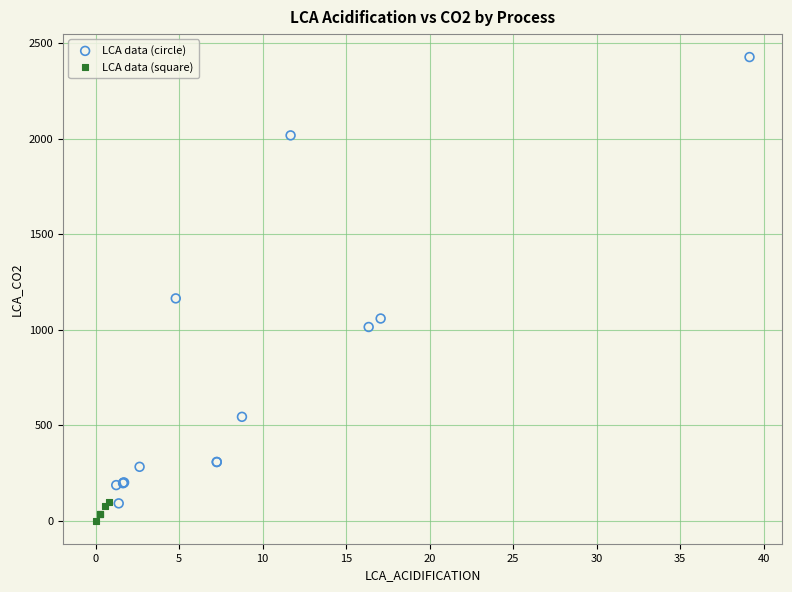

Which series contains the highest Y value?

LCA data (circle)